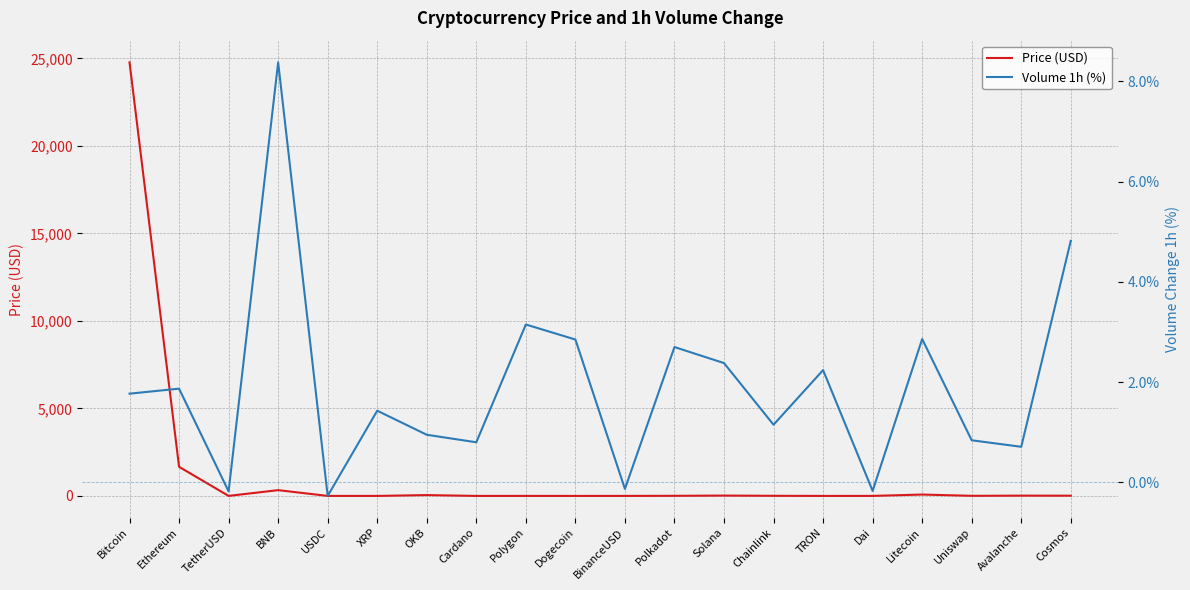

What is the difference between the maximum and minimum values in the Price (USD) series?

24773.1